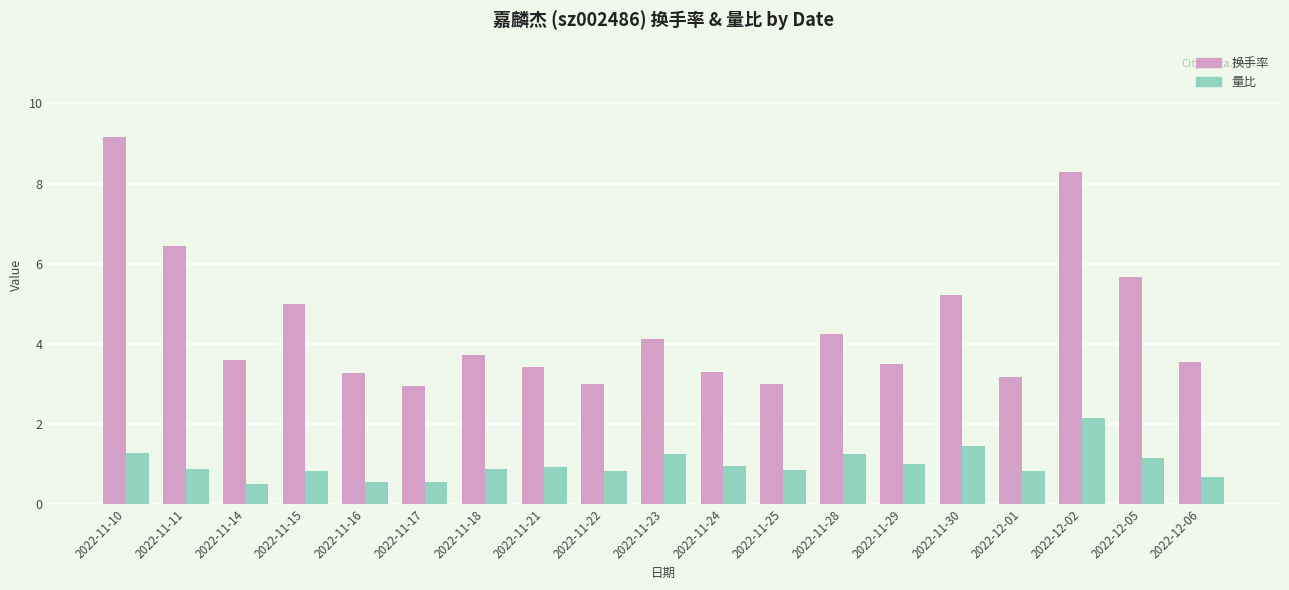

How many categories are shown in the chart?

19